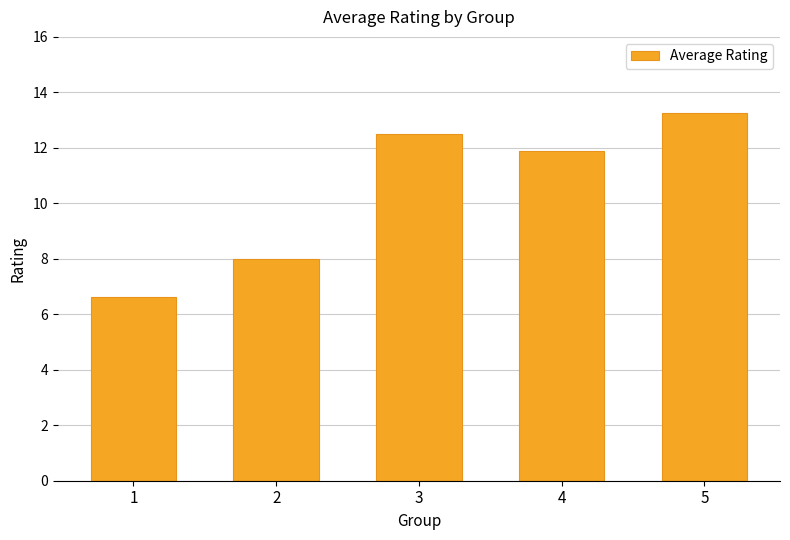

What is the value of the 4th bar from the left?

11.9